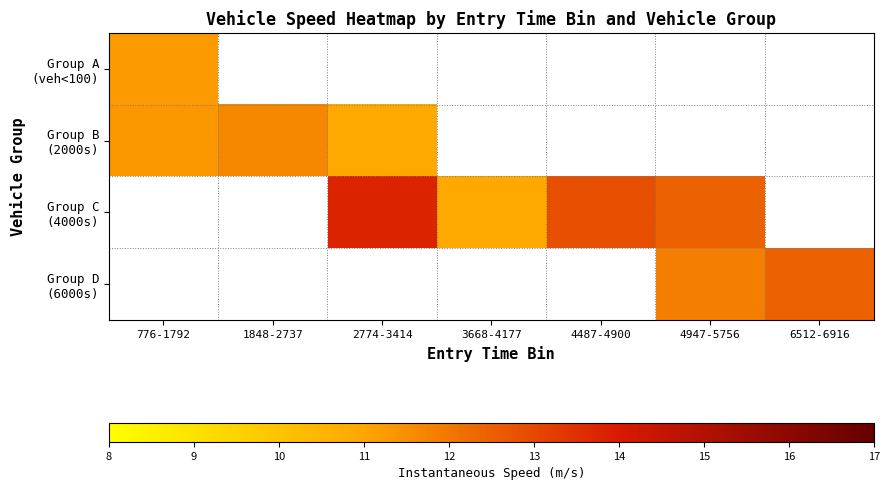

True or false: Group C (4000s) has a value of 10.9 at 3668-4177.

True